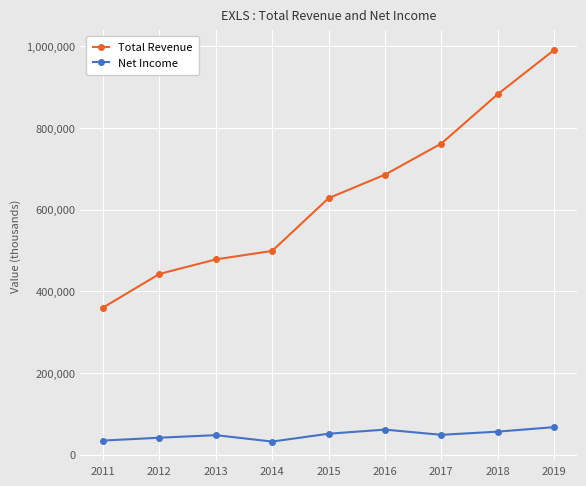

How many lines are shown in the chart?

2